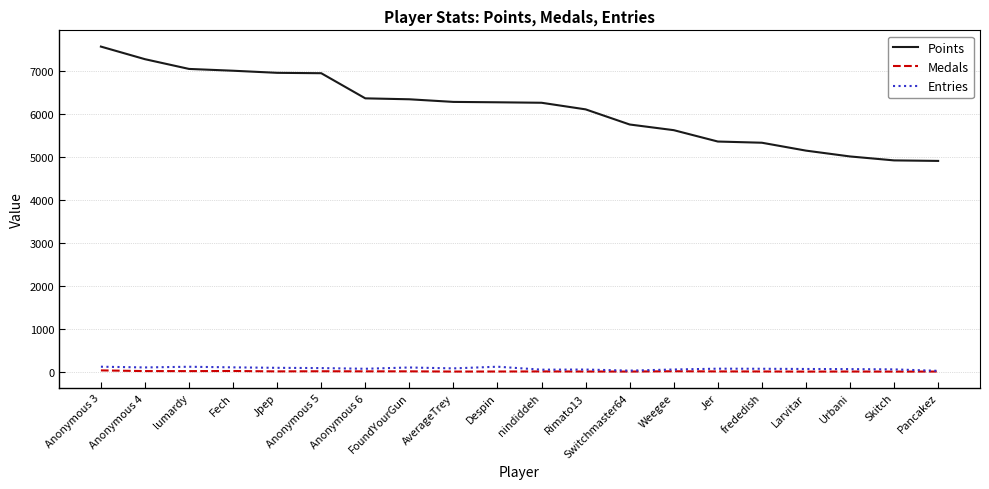

Which series has the largest total across all categories?

Points